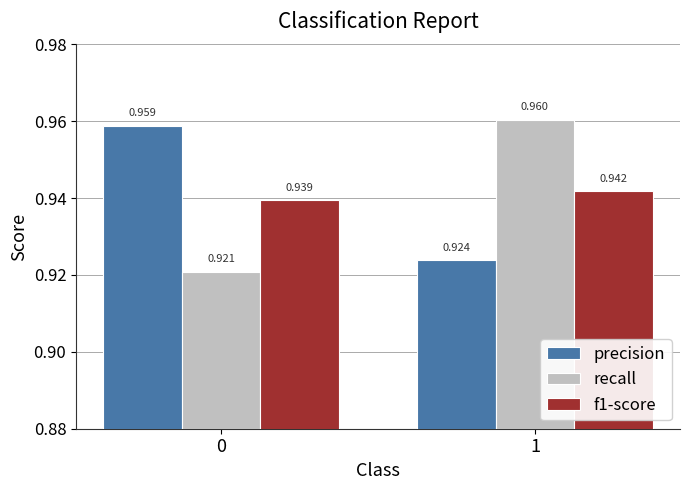

At how many categories does at least one series exceed 0?

2